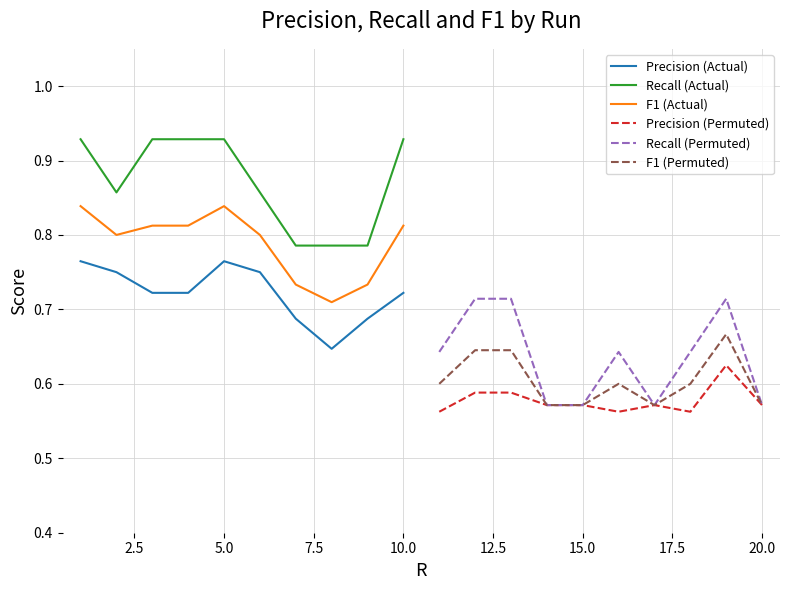

What is the sum of the Recall (Permuted) values at 10.0 and 2.5?

1.3